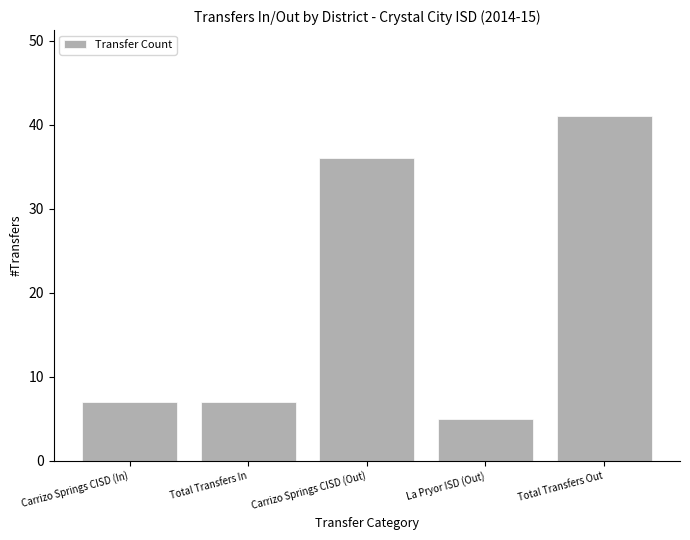

True or false: the data shows 7 at Total Transfers In.

True